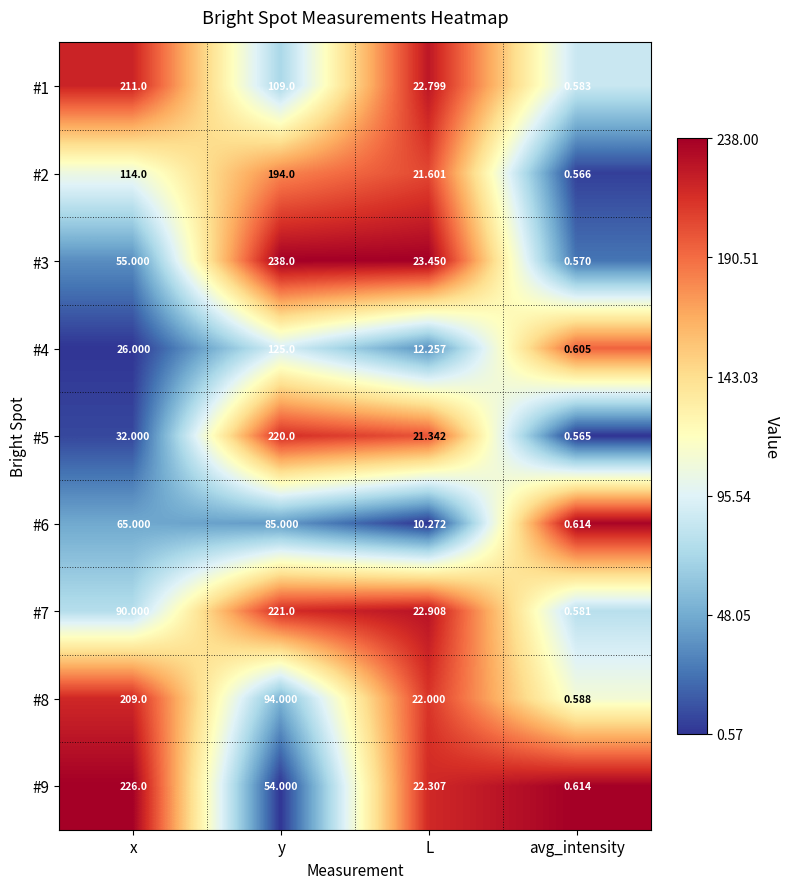

Where is #9 nearest to the value 113?

y